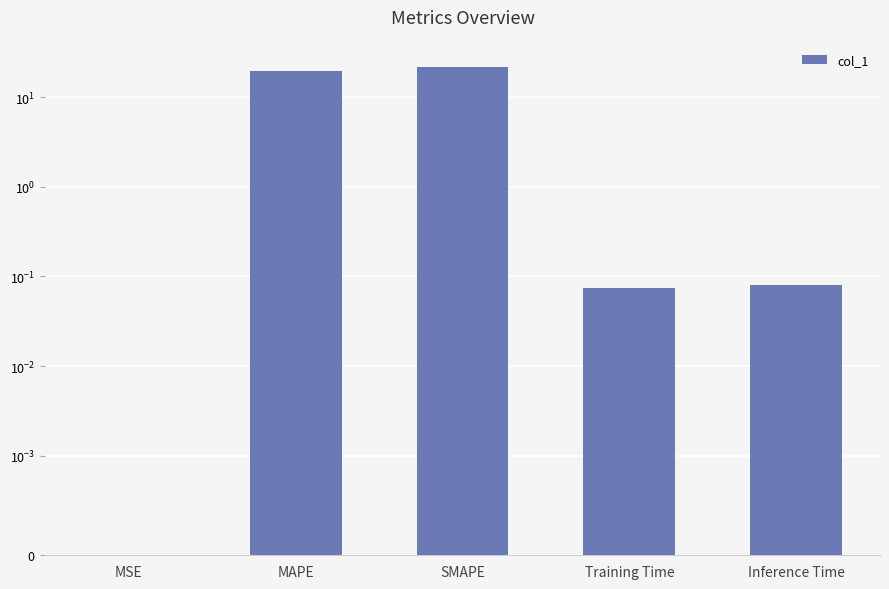

How many data points does each series have?

5